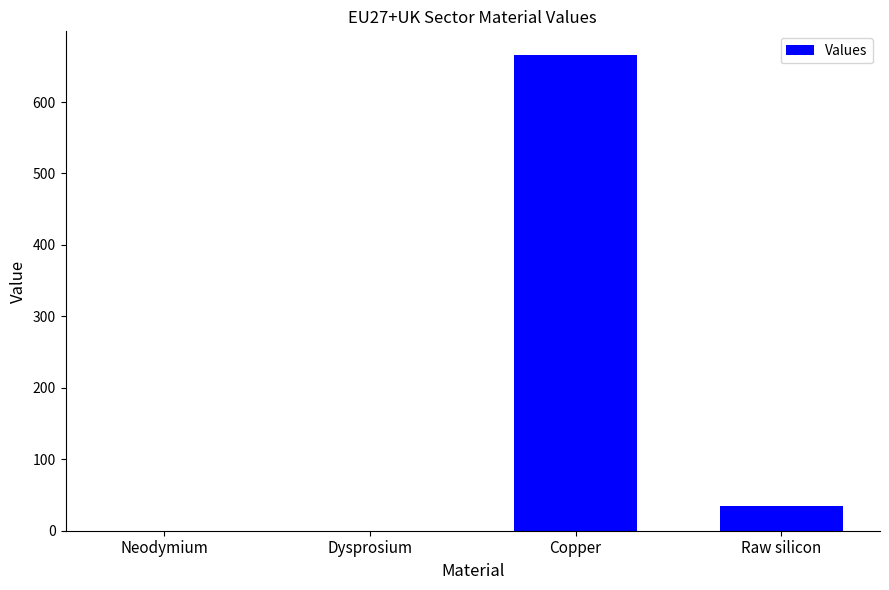

Read the value at Raw silicon.

34.5